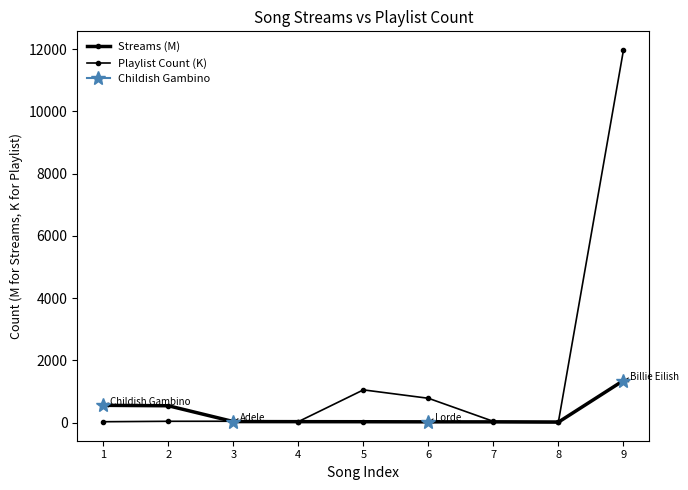

The Playlist Count (K) series shows 11972.1 at 9. True or false?

True